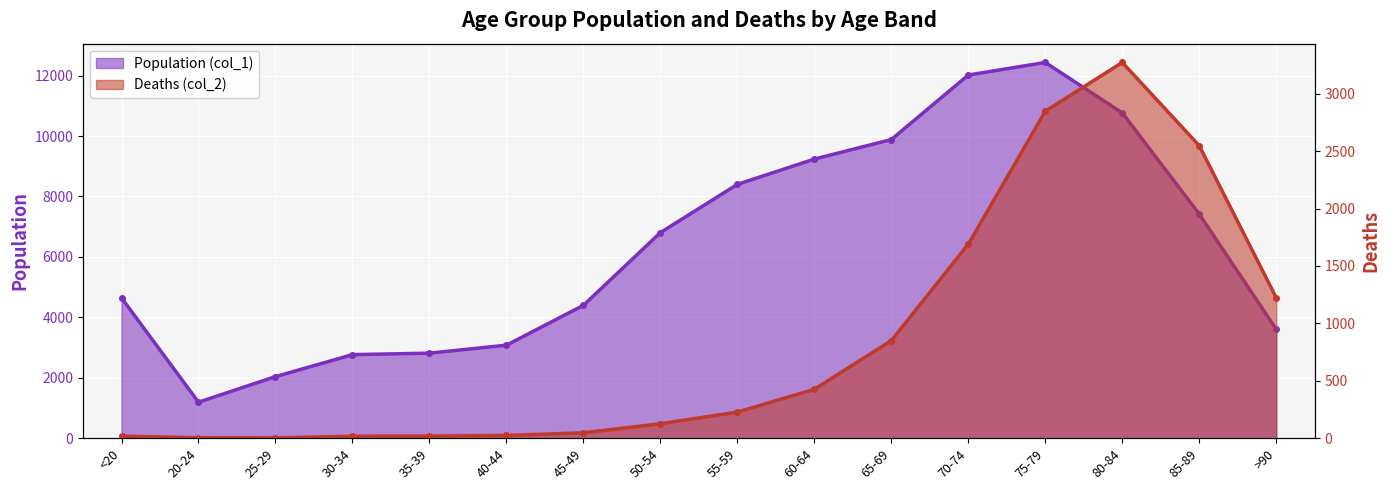

Reading left to right, what are all the values shown in this chart?

Population (col_1): <20=4641	20-24=1191	25-29=2038	30-34=2765	35-39=2814	40-44=3078	45-49=4396	50-54=6803	55-59=8400	60-64=9236	65-69=9883	70-74=12018	75-79=12434	80-84=10764	85-89=7417	>90=3604
Deaths (col_2): <20=18	20-24=4	25-29=3	30-34=17	35-39=18	40-44=24	45-49=47	50-54=126	55-59=227	60-64=426	65-69=850	70-74=1690	75-79=2848	80-84=3273	85-89=2548	>90=1224